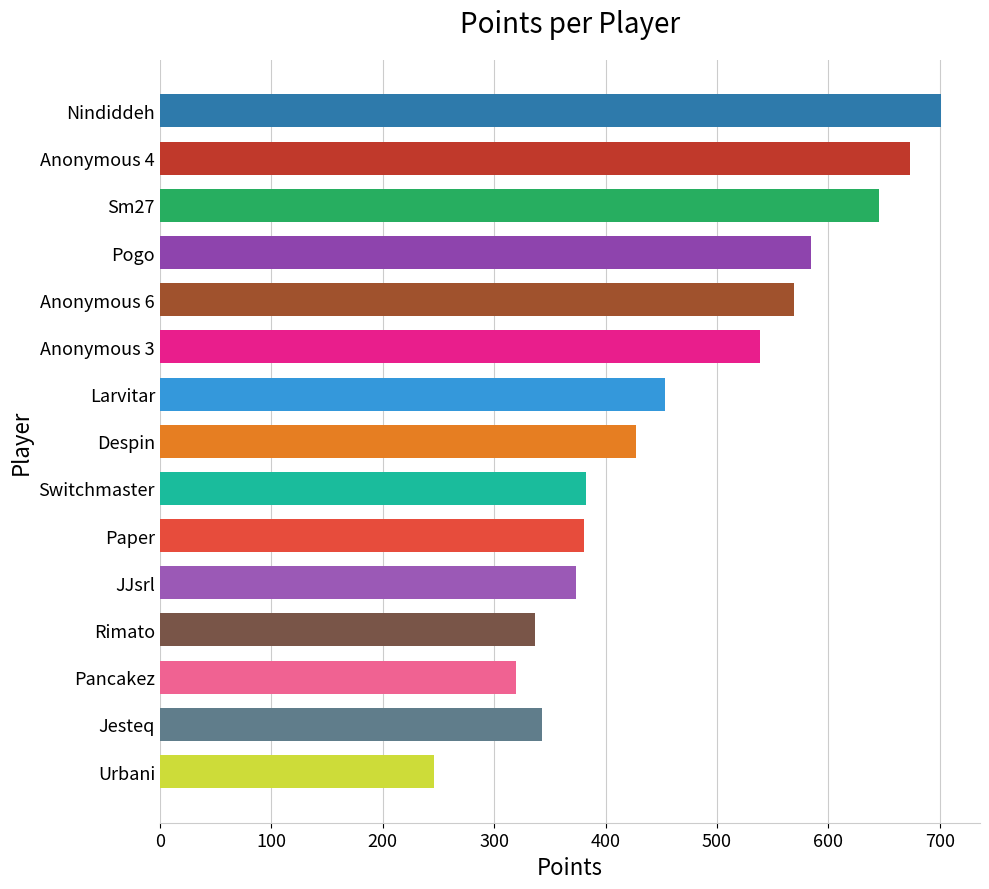

What is the value of the 10th bar from the top?

381